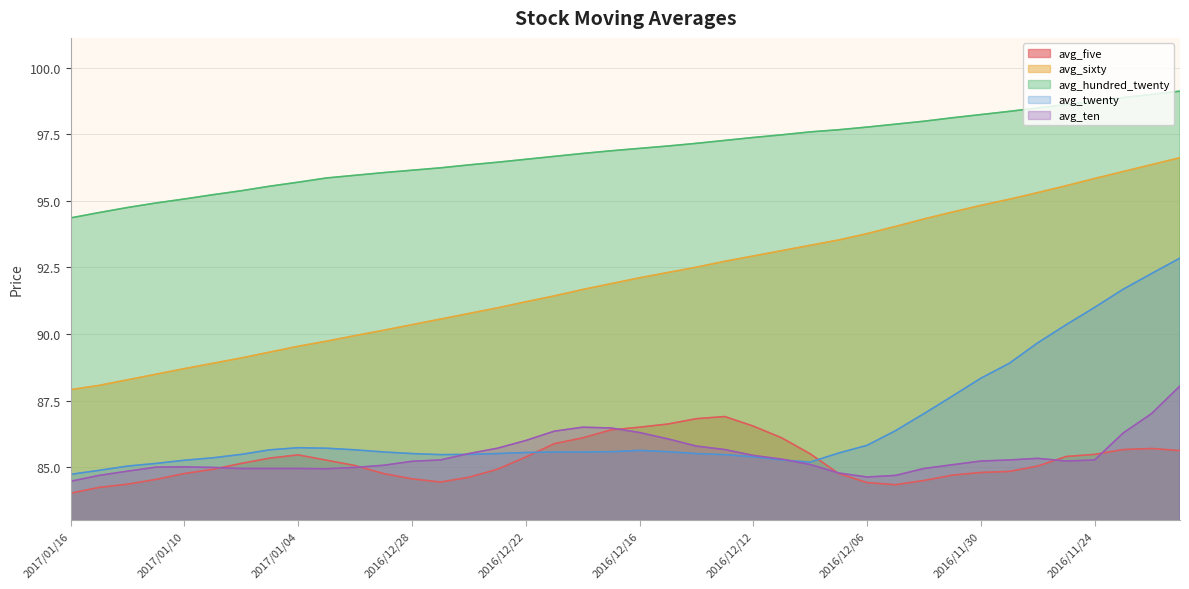

Rank the series by their maximum value, from highest to lowest.

avg_hundred_twenty, avg_sixty, avg_twenty, avg_ten, avg_five